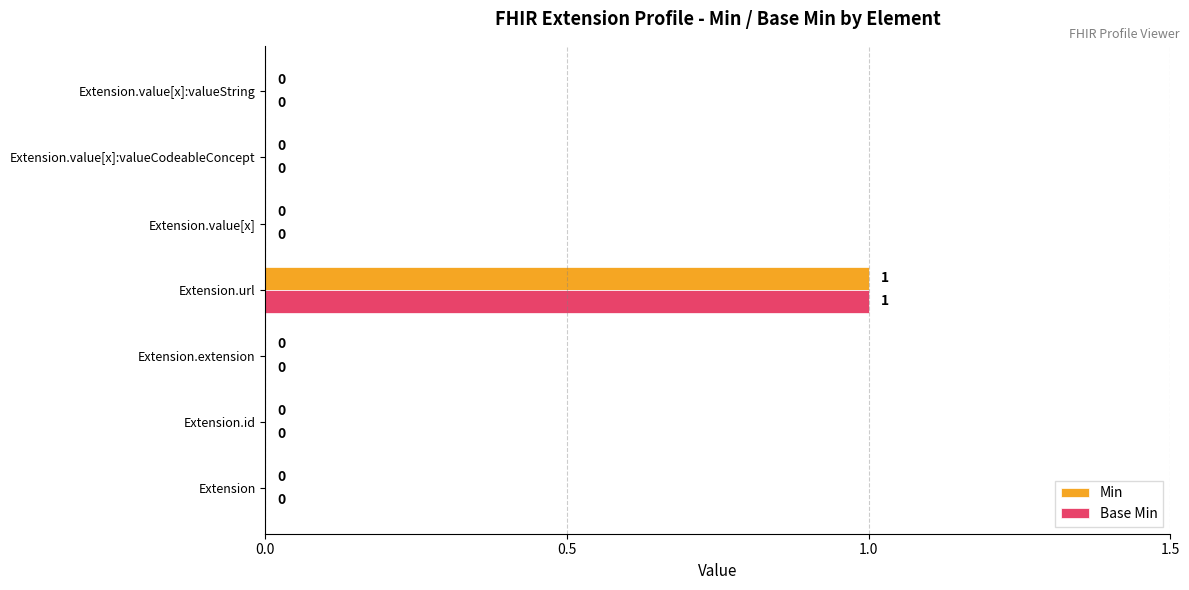

How many Base Min values are between 0 and 1?

7